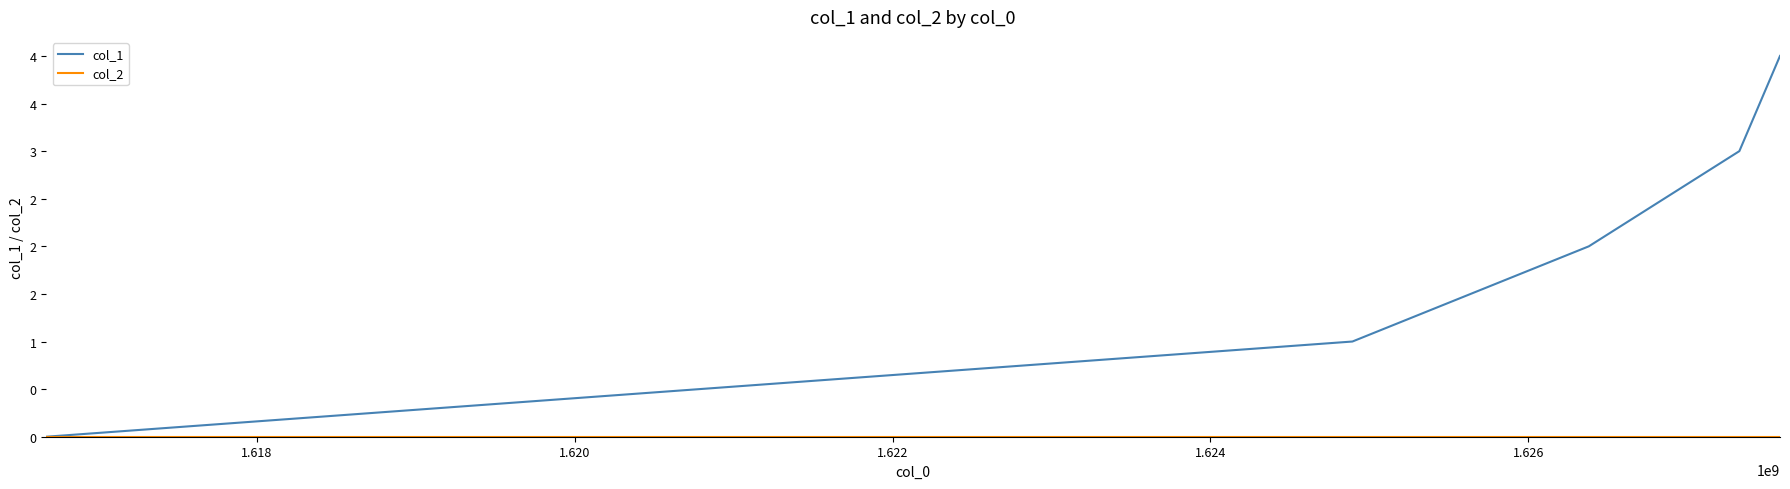

True or false: col_1 and col_2 intersect in this chart.

False